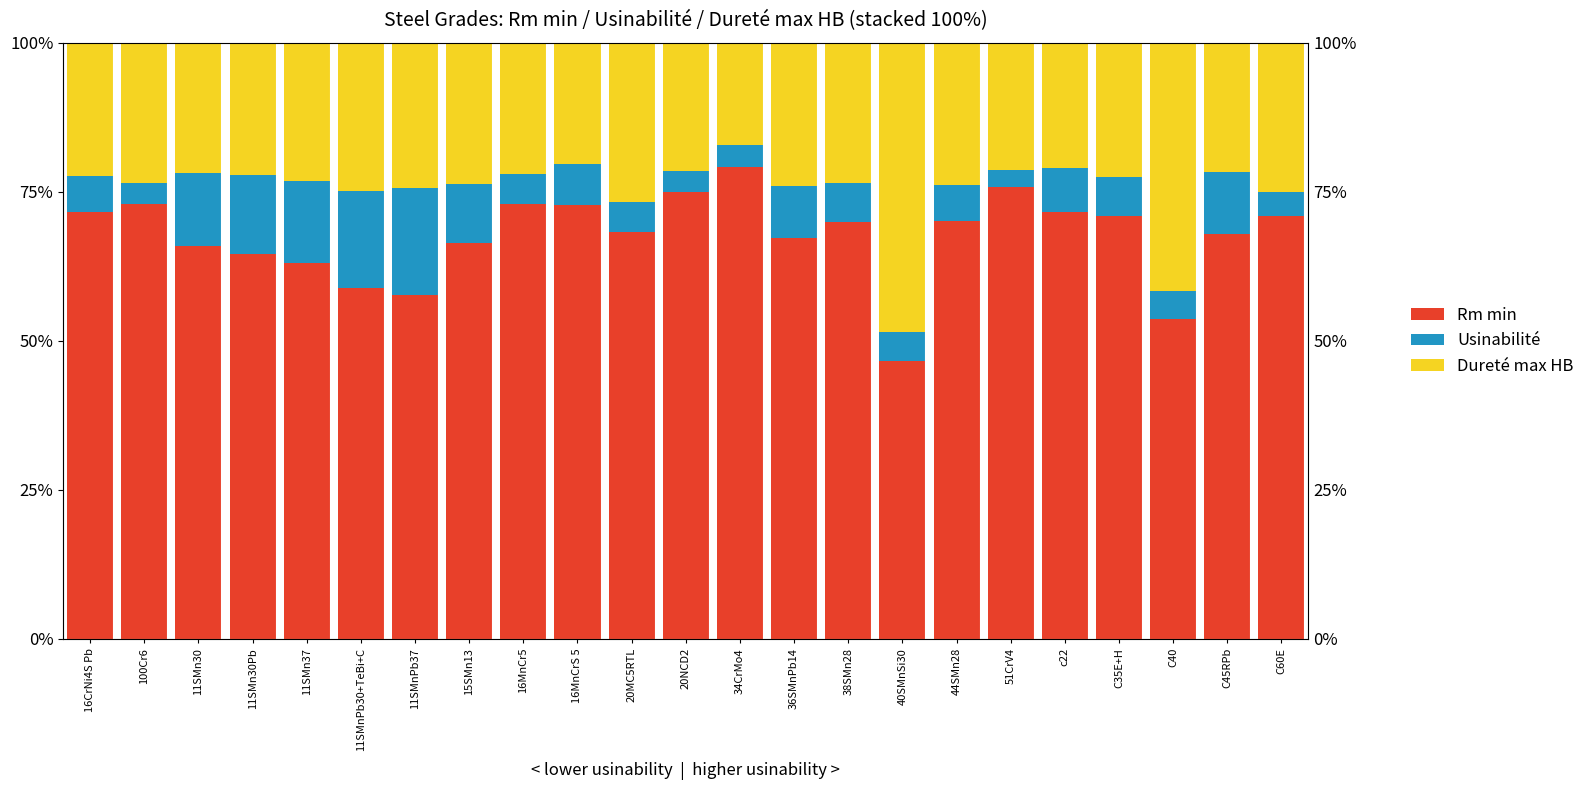

What is the minimum value for Dureté max HB?

17.2